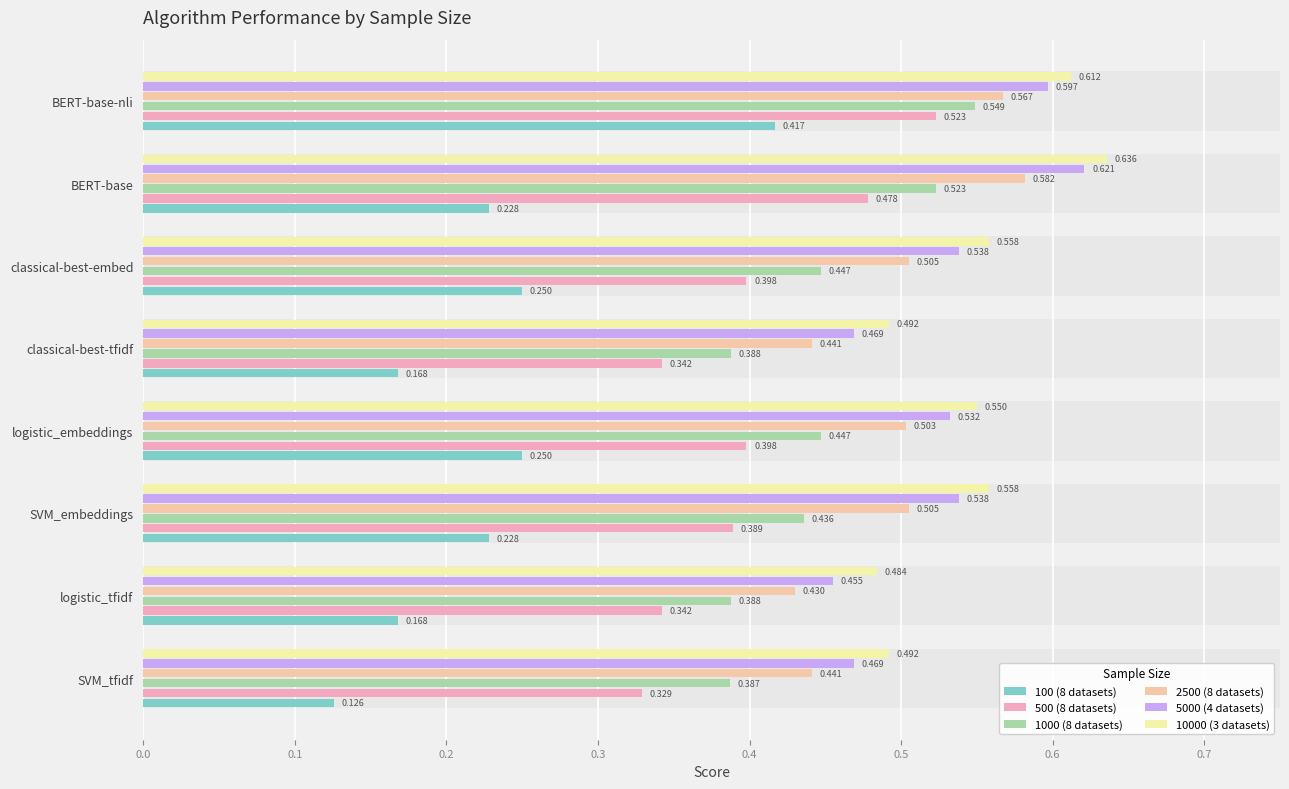

Which series has the largest range (max minus min)?

100 (8 datasets)